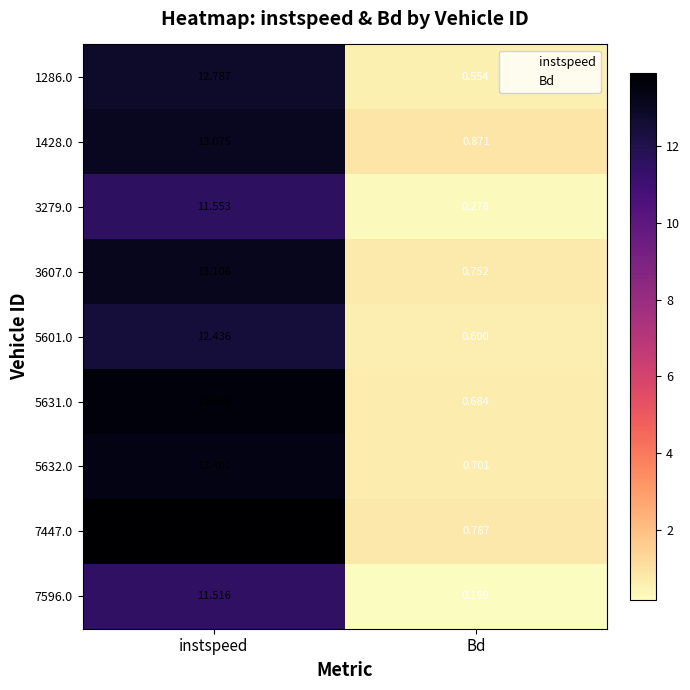

At which label does 3279.0 reach its peak?

instspeed